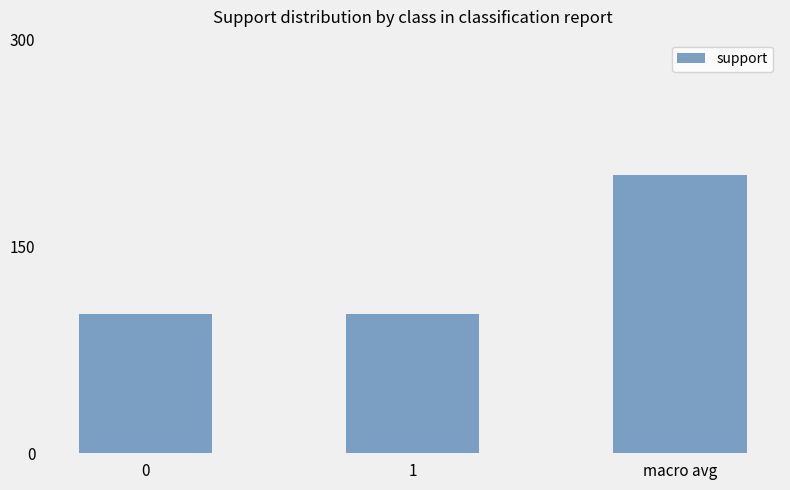

What is the sum of all values?

404